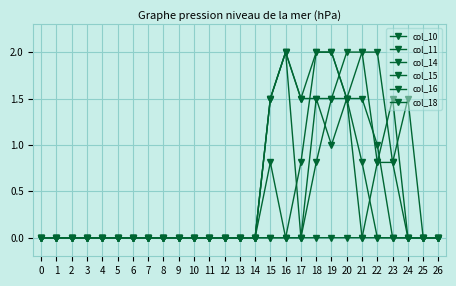

How many lines are shown in the chart?

6